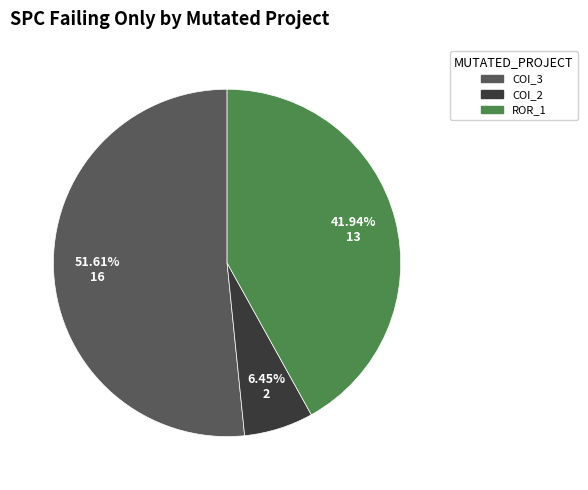

To the nearest percent, what is the average slice percentage?

33%